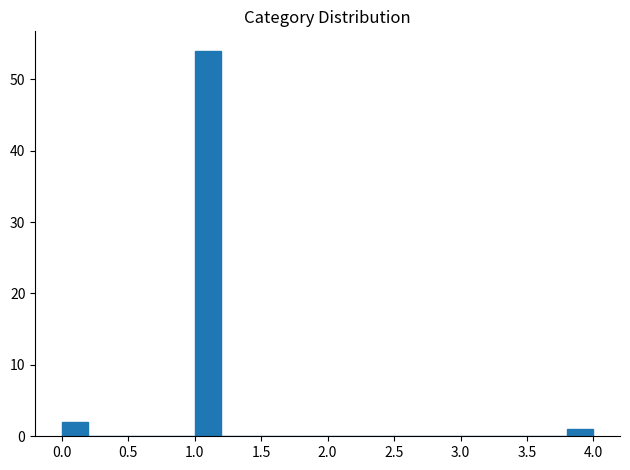

Reading left to right, list every bar in this chart as the range it spans on the x-axis followed by its height. The values are not printed on the chart, so give them approximately, as read against the axis.

0.0 to 0.2: 2
0.2 to 0.4: 0
0.4 to 0.6: 0
0.6 to 0.8: 0
0.8 to 1.0: 0
1.0 to 1.2: 54
1.2 to 1.4: 0
1.4 to 1.6: 0
1.6 to 1.8: 0
1.8 to 2.0: 0
2.0 to 2.2: 0
2.2 to 2.4: 0
2.4 to 2.6: 0
2.6 to 2.8: 0
2.8 to 3.0: 0
3.0 to 3.2: 0
3.2 to 3.4: 0
3.4 to 3.6: 0
3.6 to 3.8: 0
3.8 to 4.0: 1